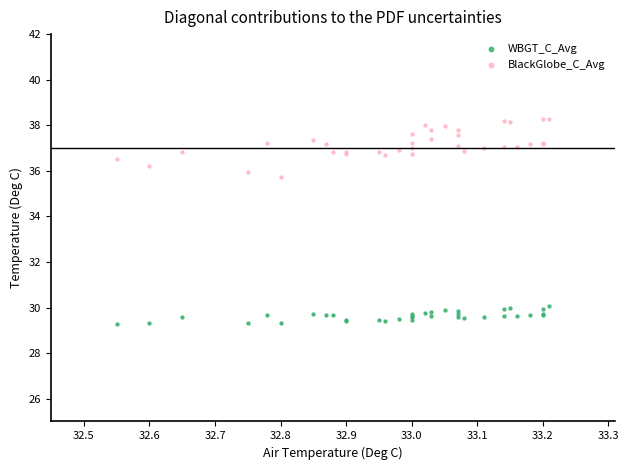

Which series reaches the maximum Y coordinate?

BlackGlobe_C_Avg